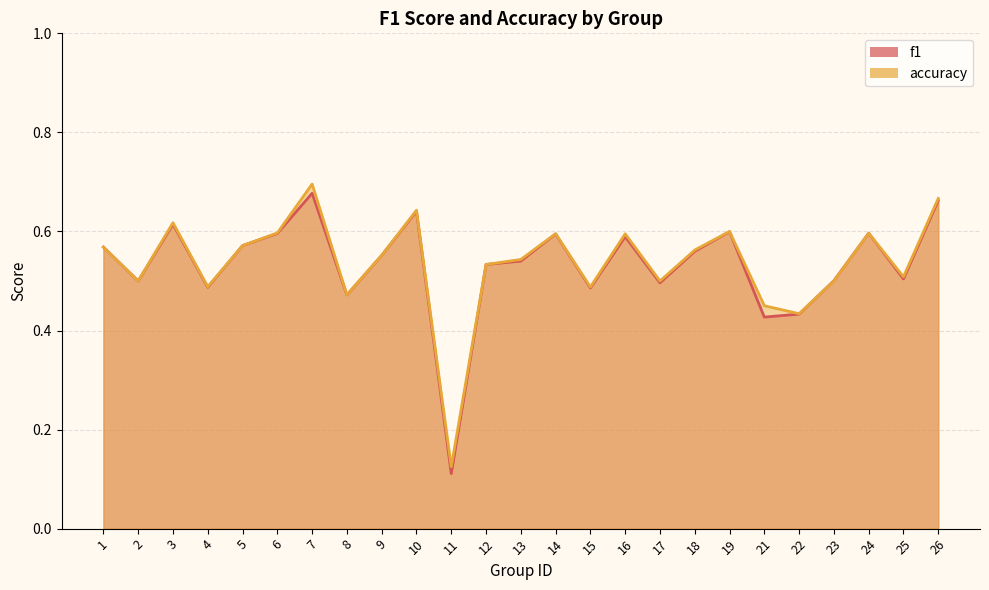

At which category is the sum across all series the highest?

7